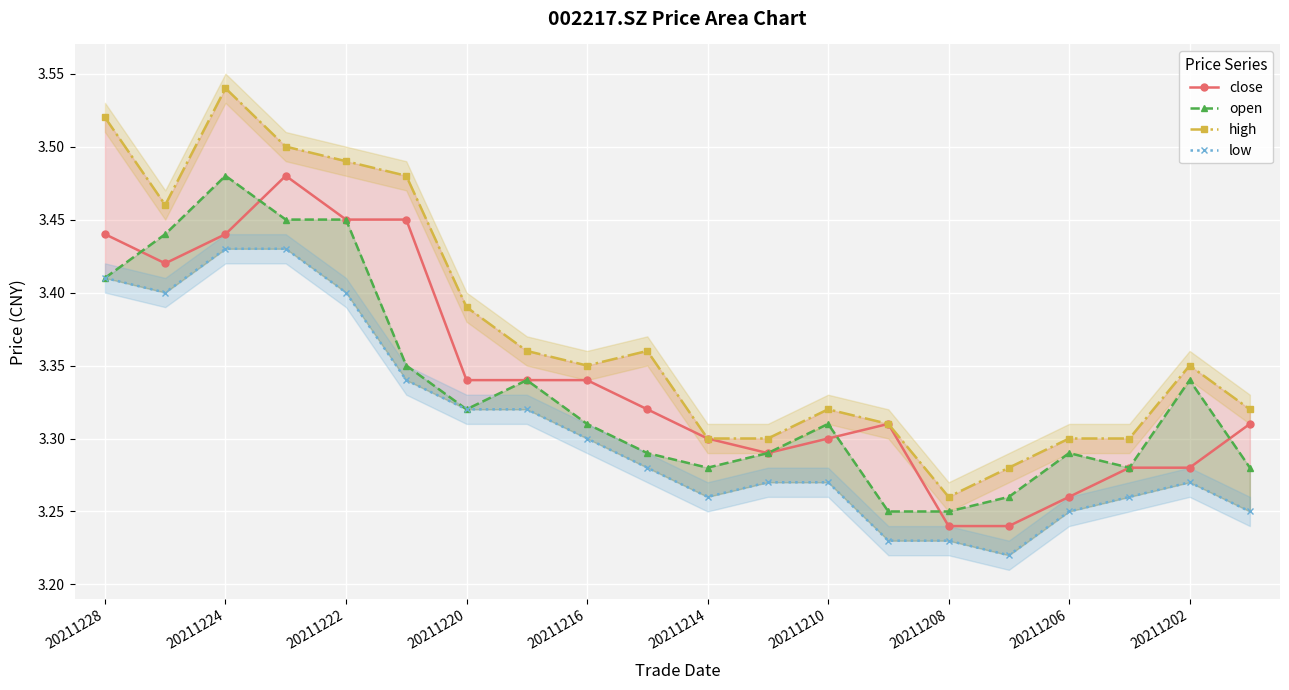

How many close values are between 3 and 4?

20